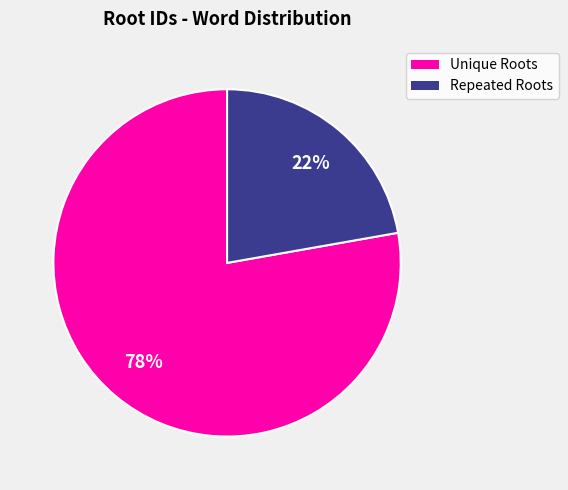

To the nearest percent, what is the difference between the largest and smallest slice percentages?

56%